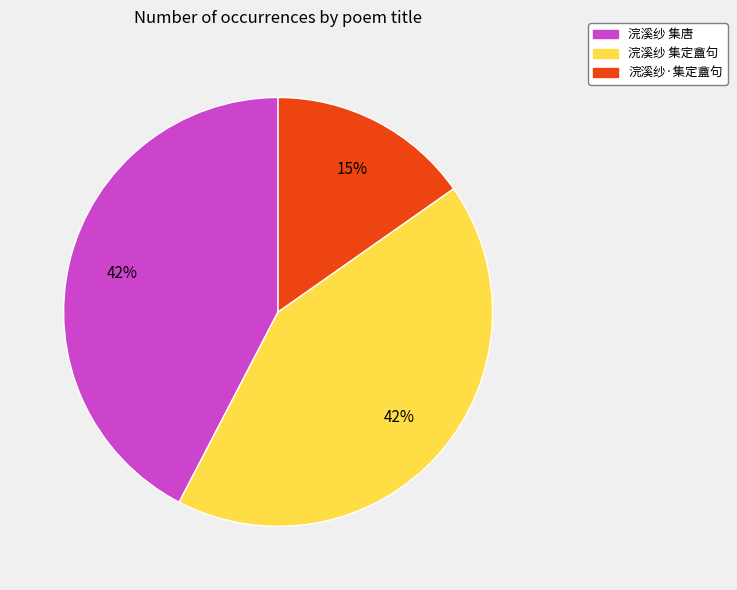

What is the smallest slice in the pie chart?

浣溪纱·集定盦句